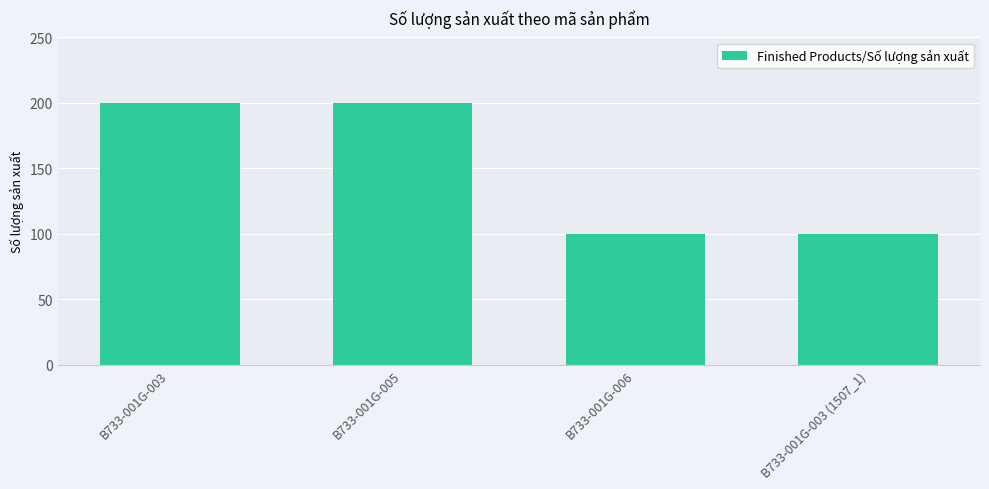

Is it true that the value at B733-001G-003 (1507_1) is 143?

False